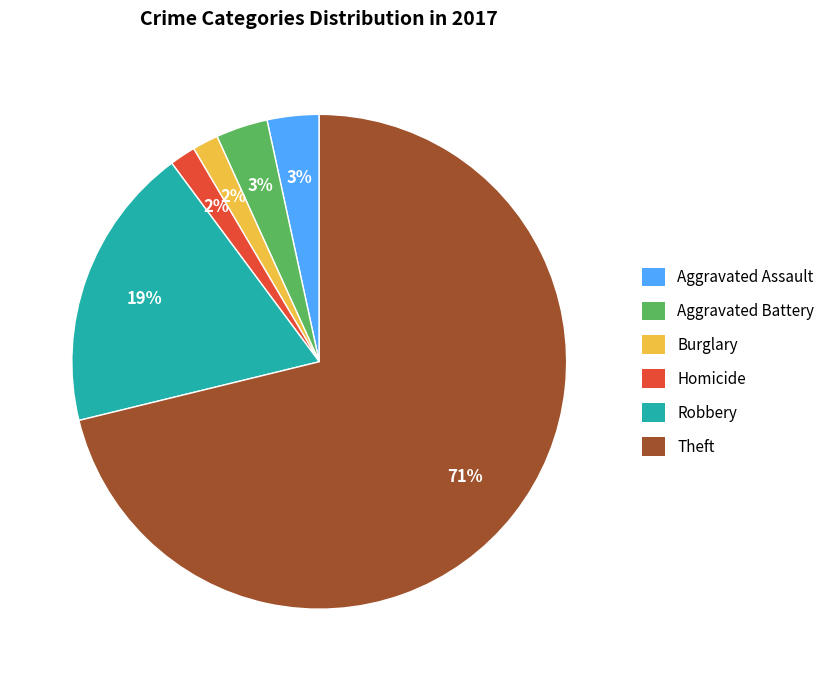

Is there any slice that represents more than half of the pie?

Yes